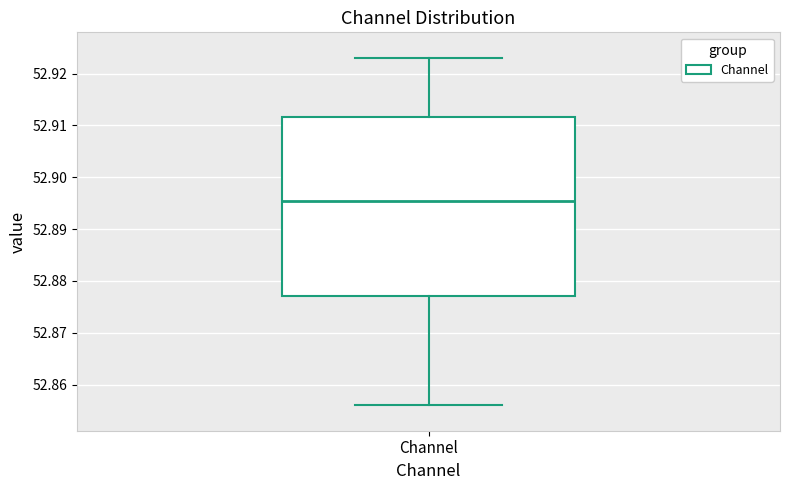

Where is the upper edge of the box for Channel on the y-axis? The values are not printed on the chart, so give them approximately, as read against the axis.

52.912